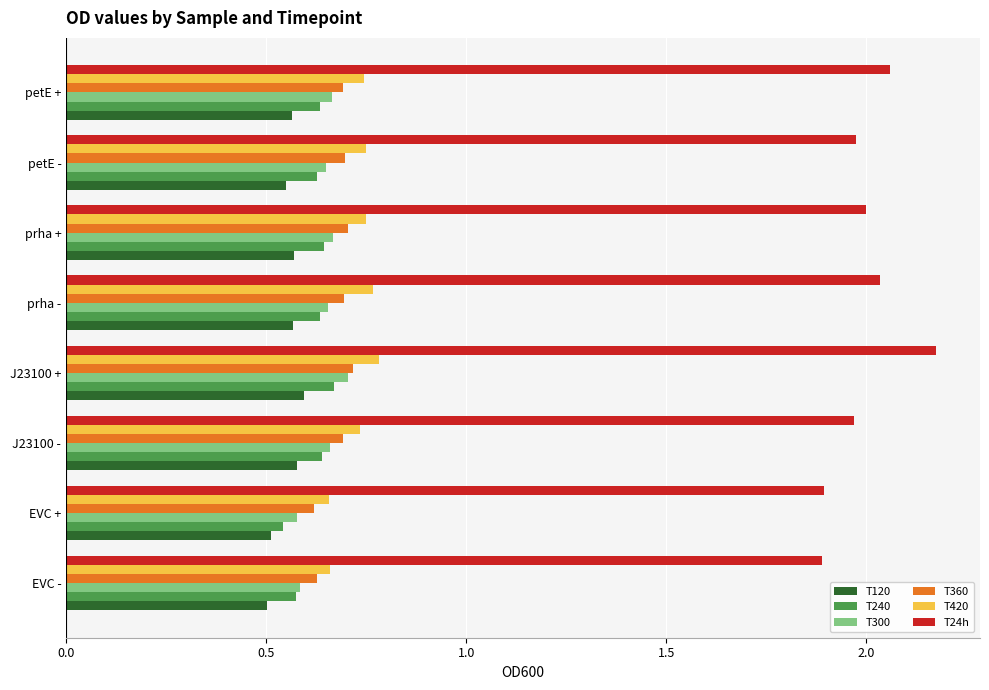

At how many categories does at least one series exceed 1?

8